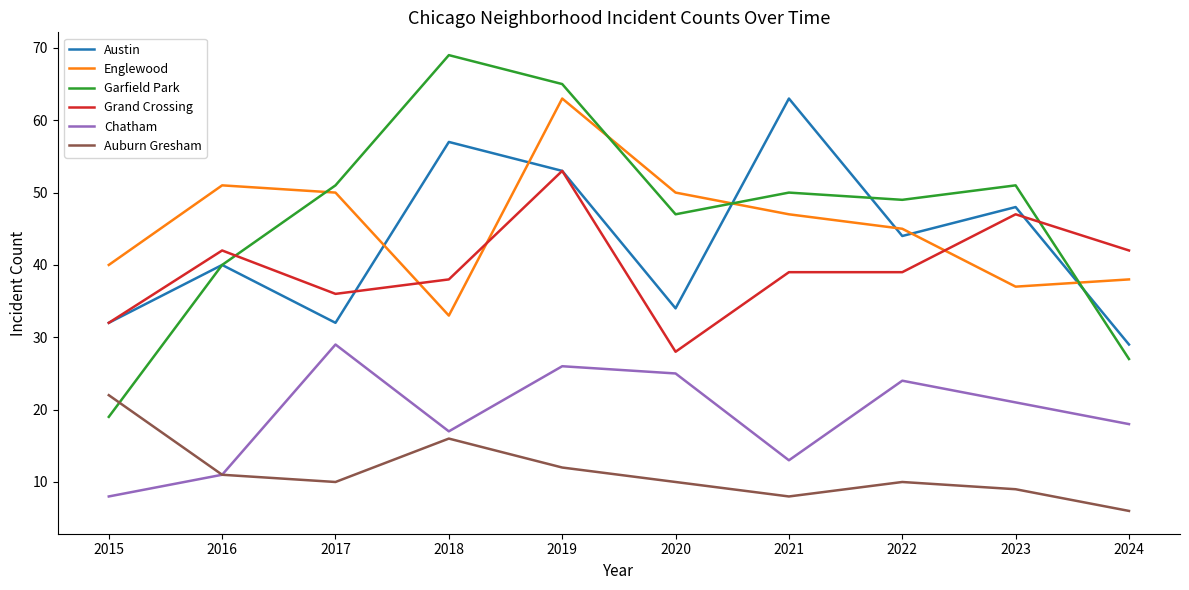

How many values in the Garfield Park series are below 50?

5